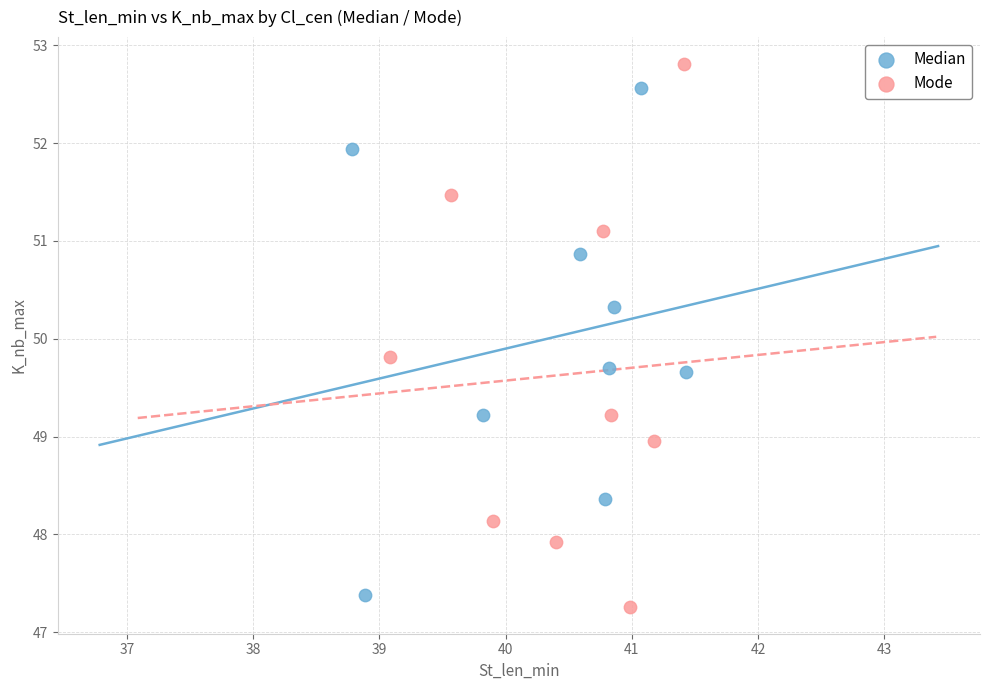

Which series contains the highest Y value?

Mode